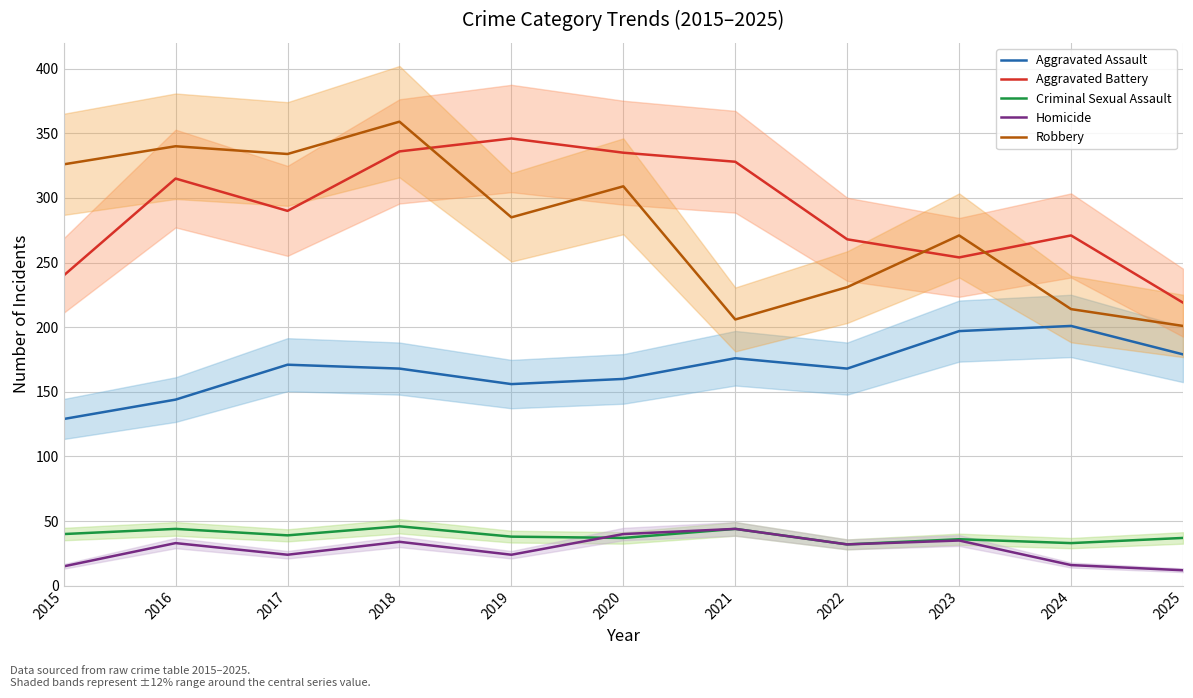

What is the minimum value for Homicide?

12